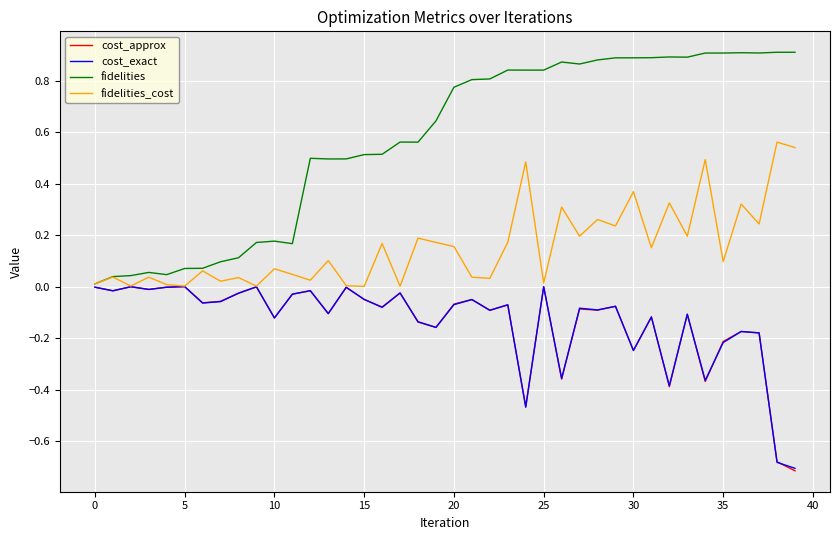

Which series has the largest total across all categories?

fidelities